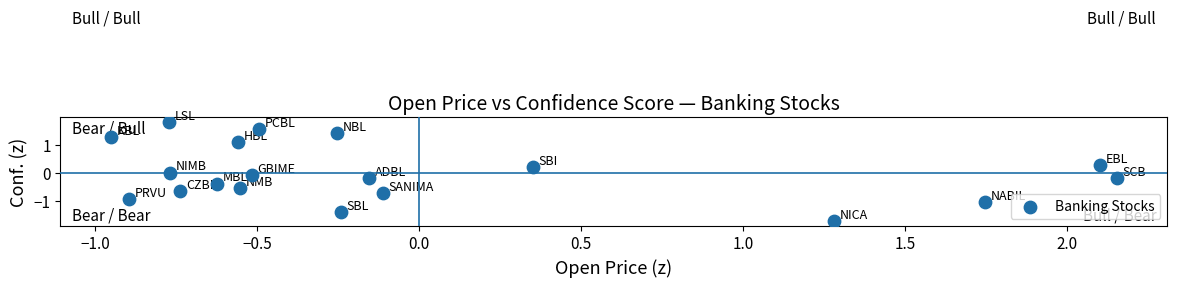

What is the range of X values (max minus min)?

3.1